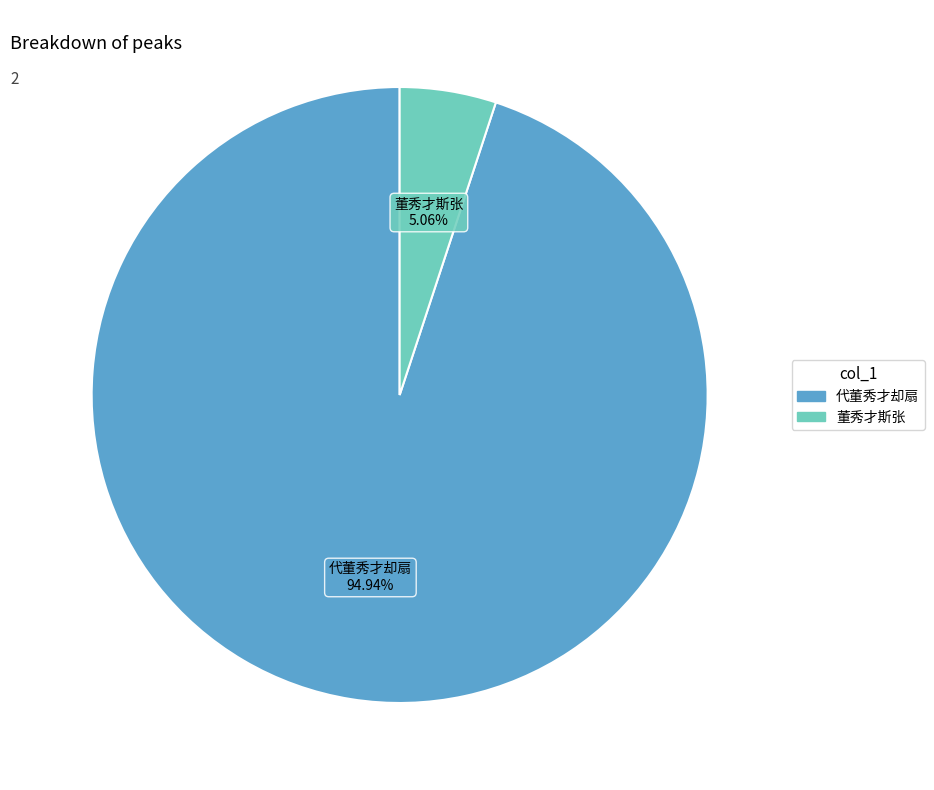

Is there a majority slice in this chart?

Yes